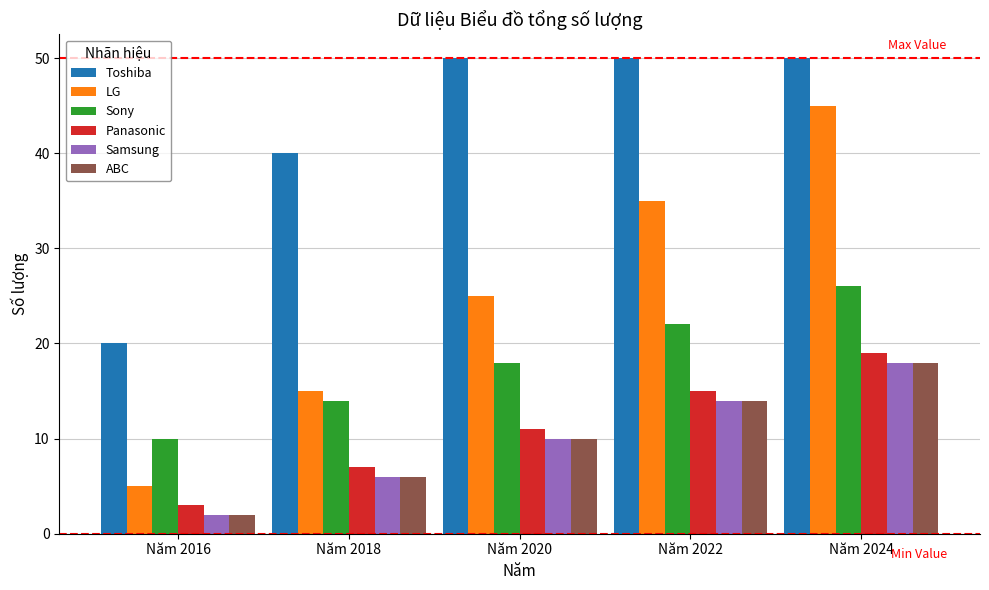

Does the chart contain stacked bars?

No